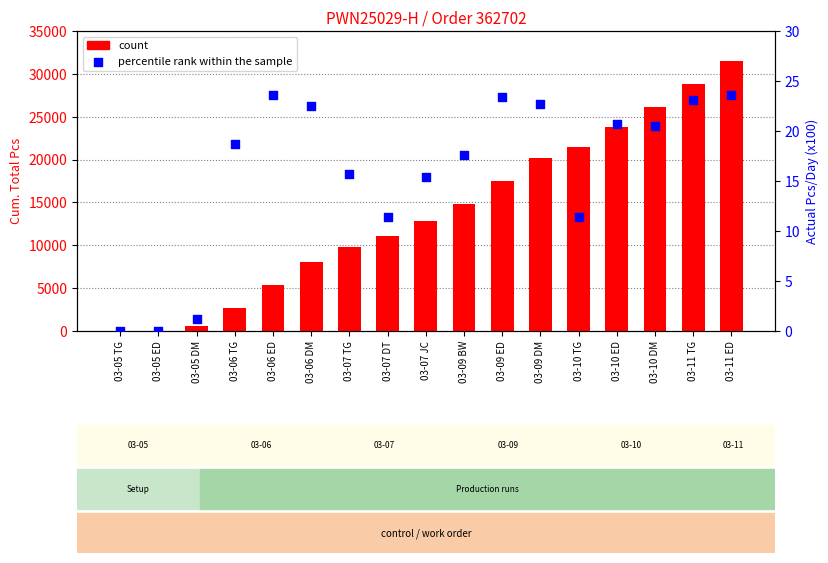

Which series has the largest Y range (max minus min)?

count